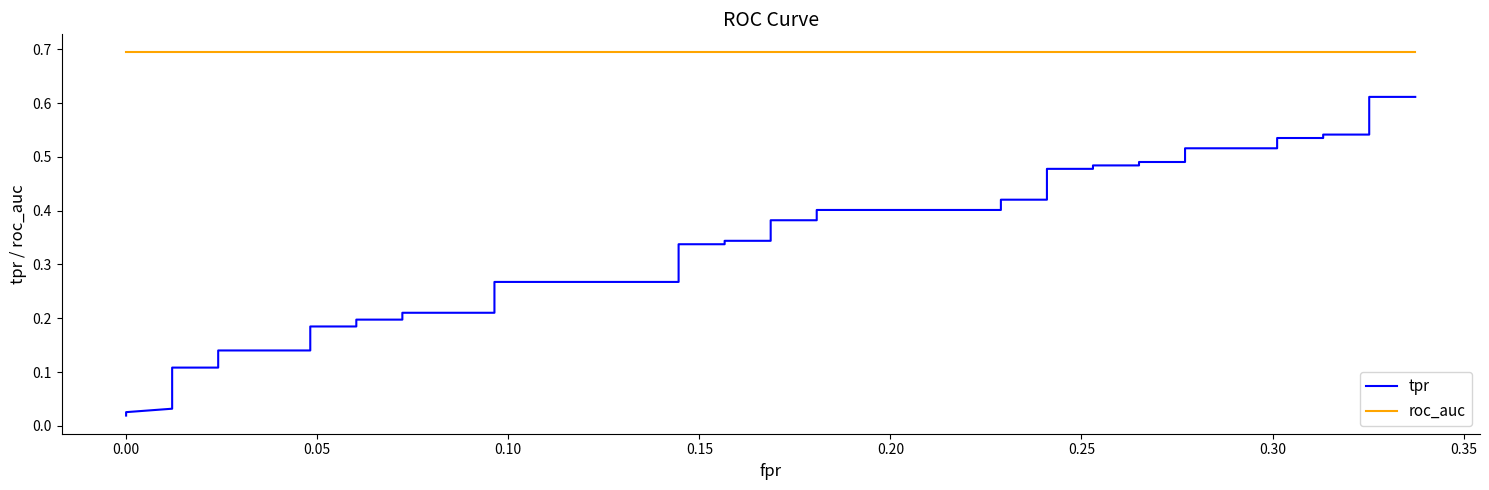

Reading left to right, extract all data points from this chart.

tpr: 0.0	0.0	0.0	0.1	0.1	0.1	0.1	0.1	0.2	0.2	0.2	0.2	0.2	0.2	0.3	0.3	0.3	0.3	0.3	0.3	0.4	0.4	0.4	0.4	0.4	0.4	0.5	0.5	0.5	0.5	0.5	0.5	0.5	0.5	0.5	0.5	0.5	0.5	0.6	0.6
roc_auc: 0.7	0.7	0.7	0.7	0.7	0.7	0.7	0.7	0.7	0.7	0.7	0.7	0.7	0.7	0.7	0.7	0.7	0.7	0.7	0.7	0.7	0.7	0.7	0.7	0.7	0.7	0.7	0.7	0.7	0.7	0.7	0.7	0.7	0.7	0.7	0.7	0.7	0.7	0.7	0.7